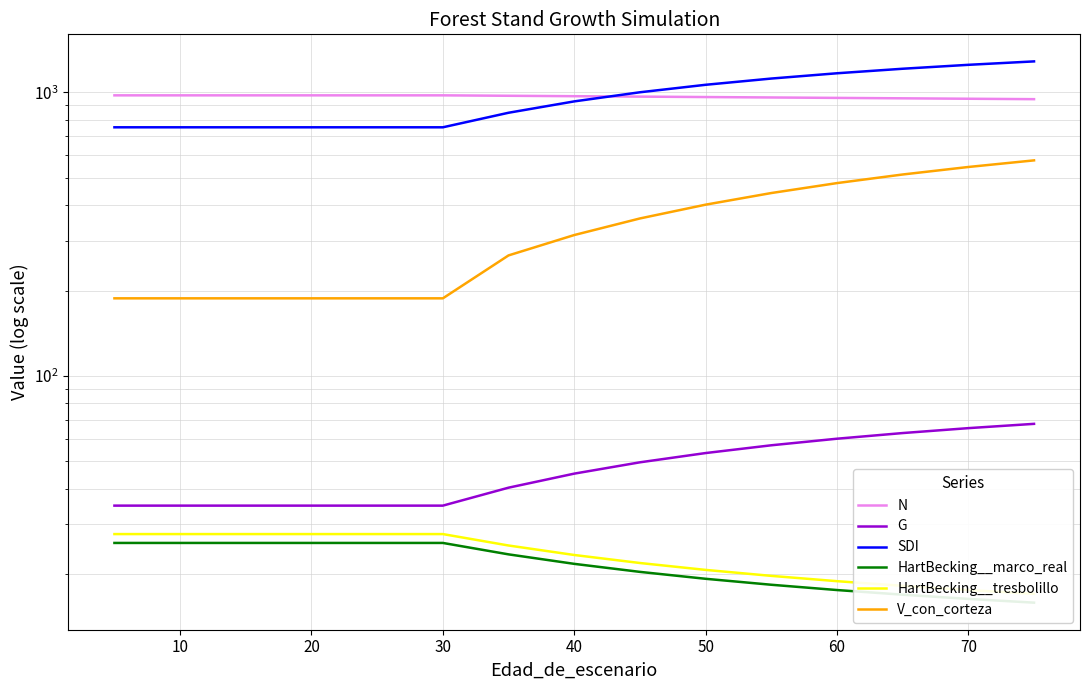

How many values in the HartBecking__tresbolillo series exceed 25?

8